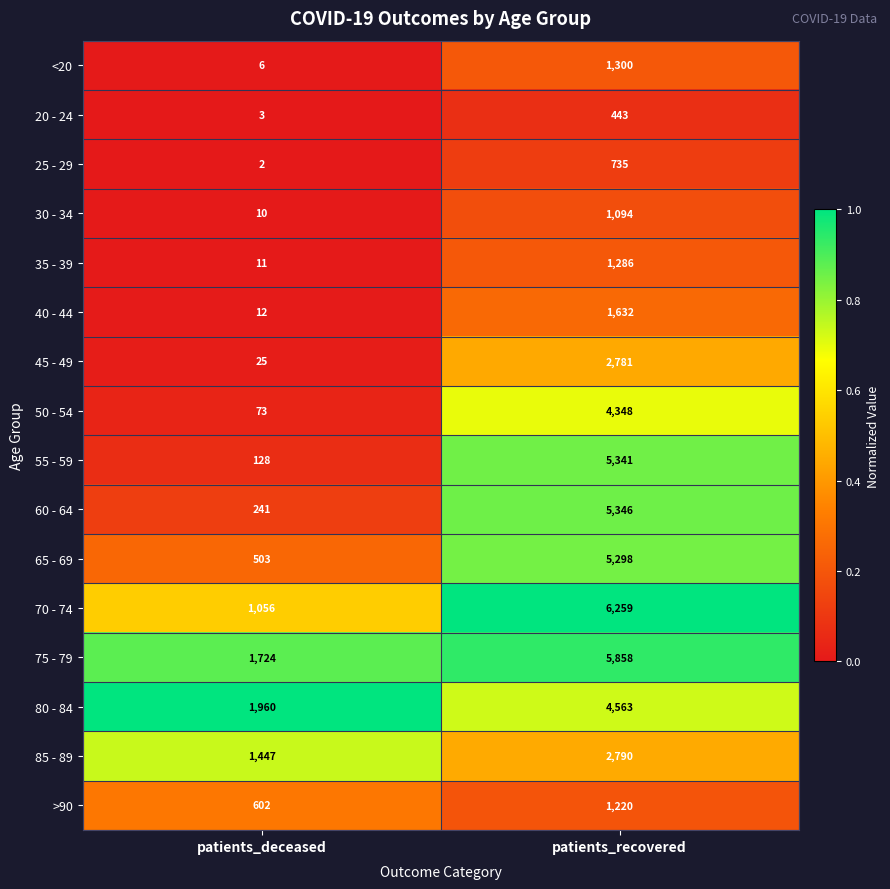

At patients_recovered, list the series in order from smallest to largest.

20 - 24, 25 - 29, 30 - 34, >90, 35 - 39, <20, 40 - 44, 45 - 49, 85 - 89, 50 - 54, 80 - 84, 65 - 69, 55 - 59, 60 - 64, 75 - 79, 70 - 74